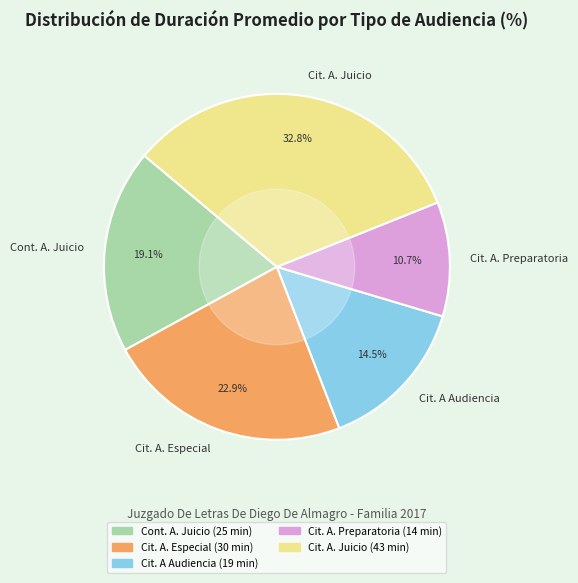

Is Cit. A Audiencia the majority of the pie?

No